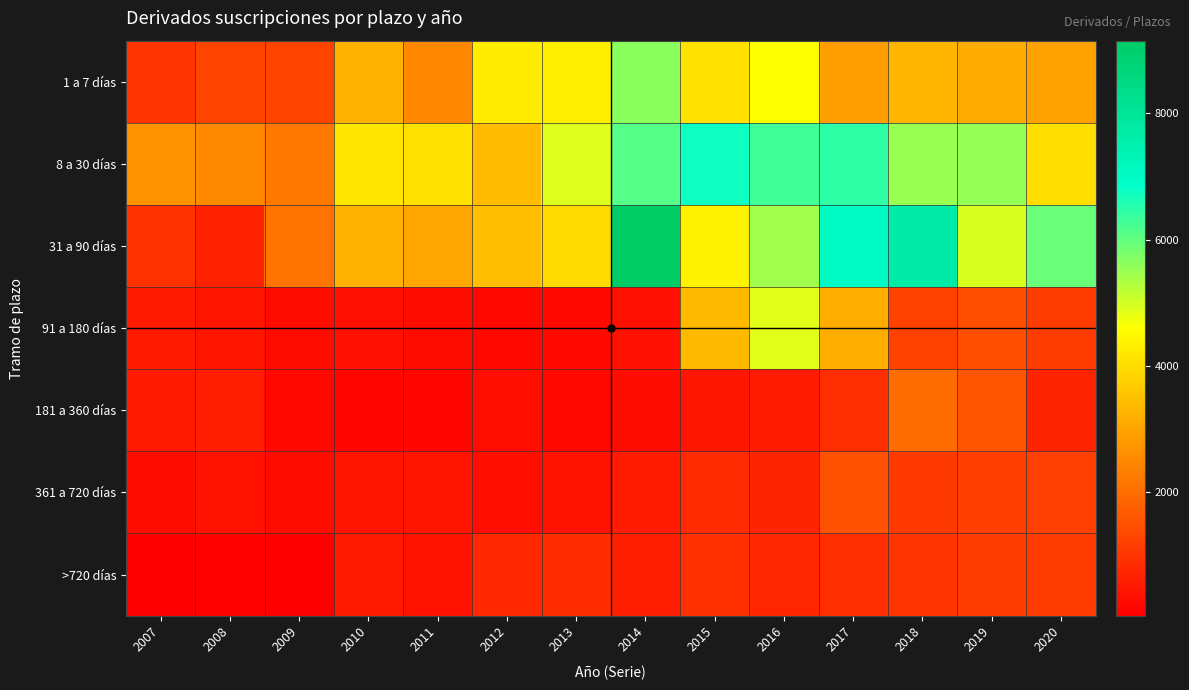

List the series in order of their peak value, lowest first.

>720 días, 361 a 720 días, 181 a 360 días, 91 a 180 días, 1 a 7 días, 8 a 30 días, 31 a 90 días